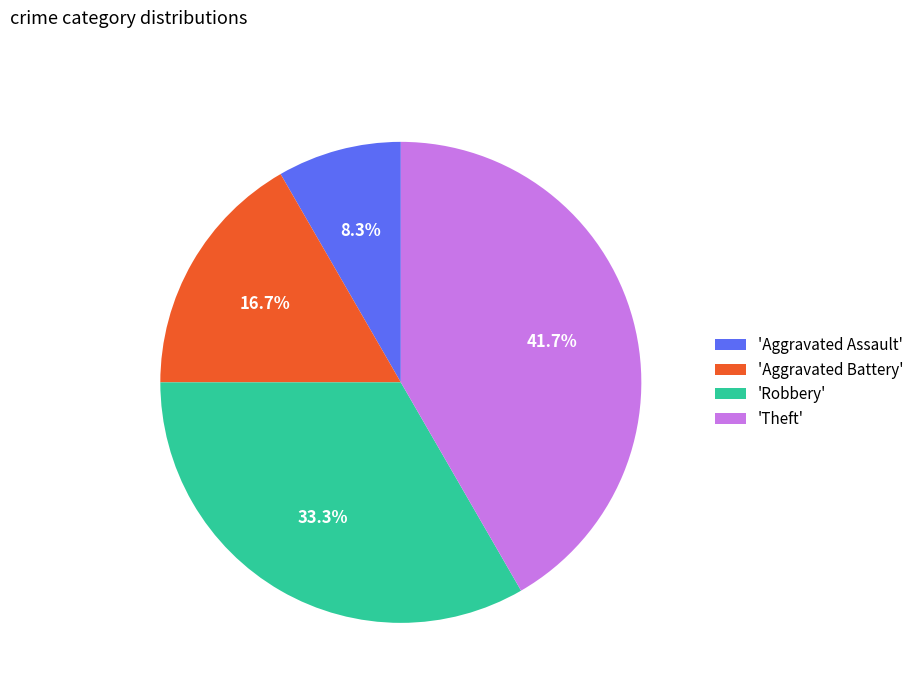

How many slices are in this pie chart?

4